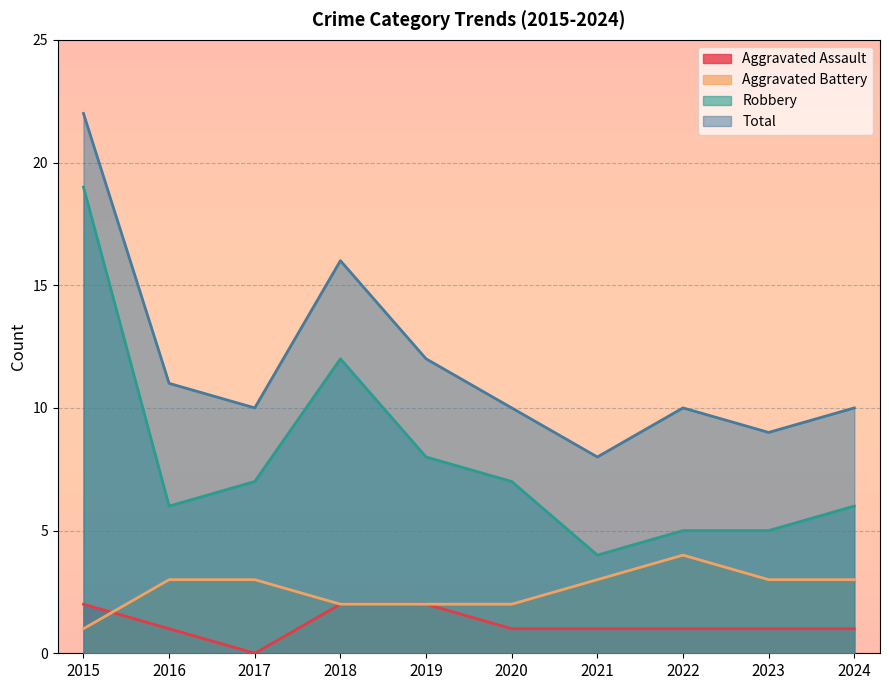

What is the sum of all Aggravated Battery values?

26